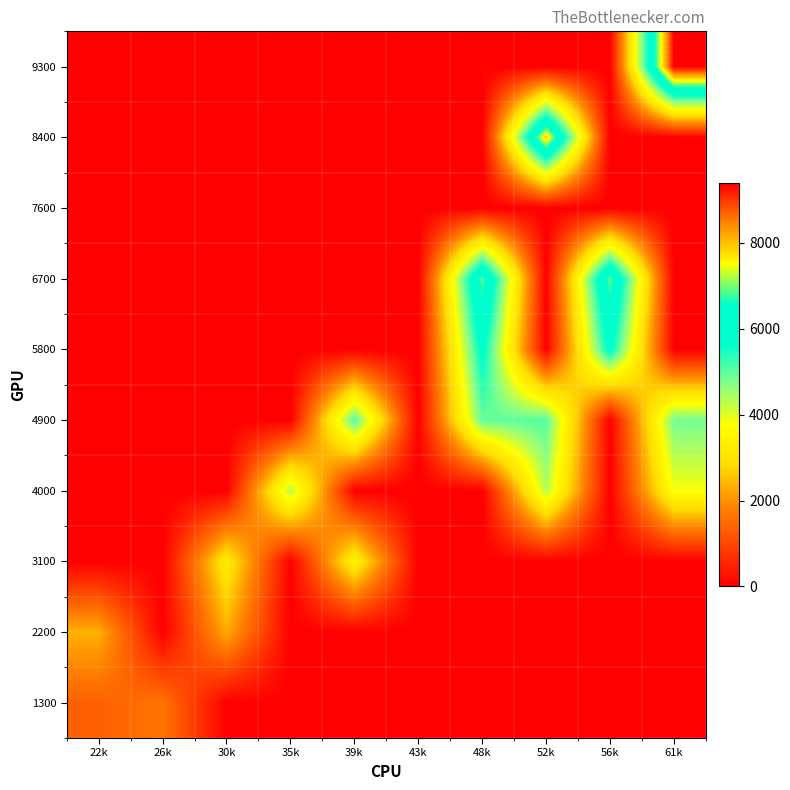

List the series in order of their peak value, lowest first.

7600, 1300, 2200, 3100, 4000, 4900, 5800, 6700, 8400, 9300